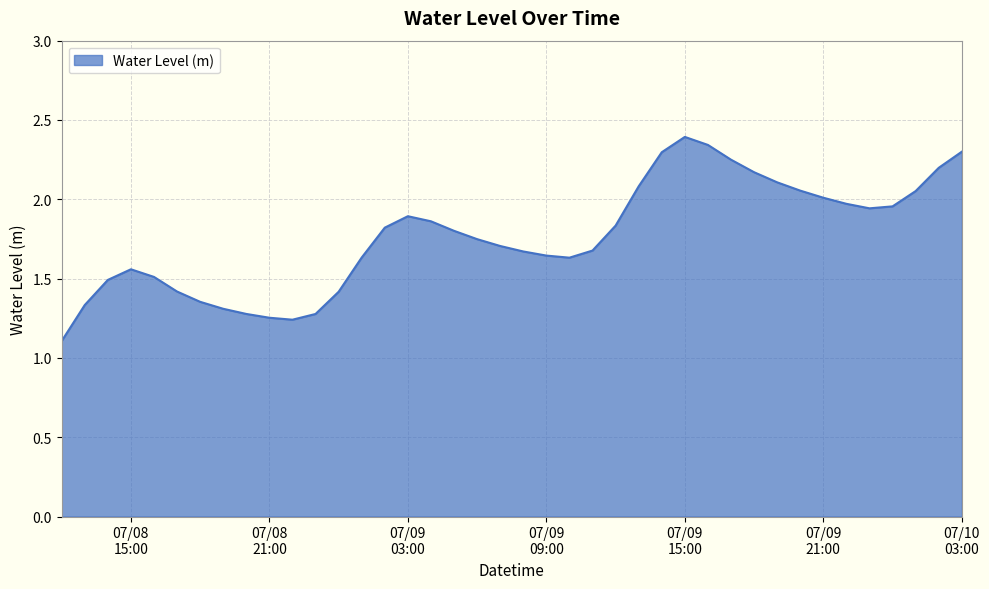

What is the greatest value displayed?

2.4